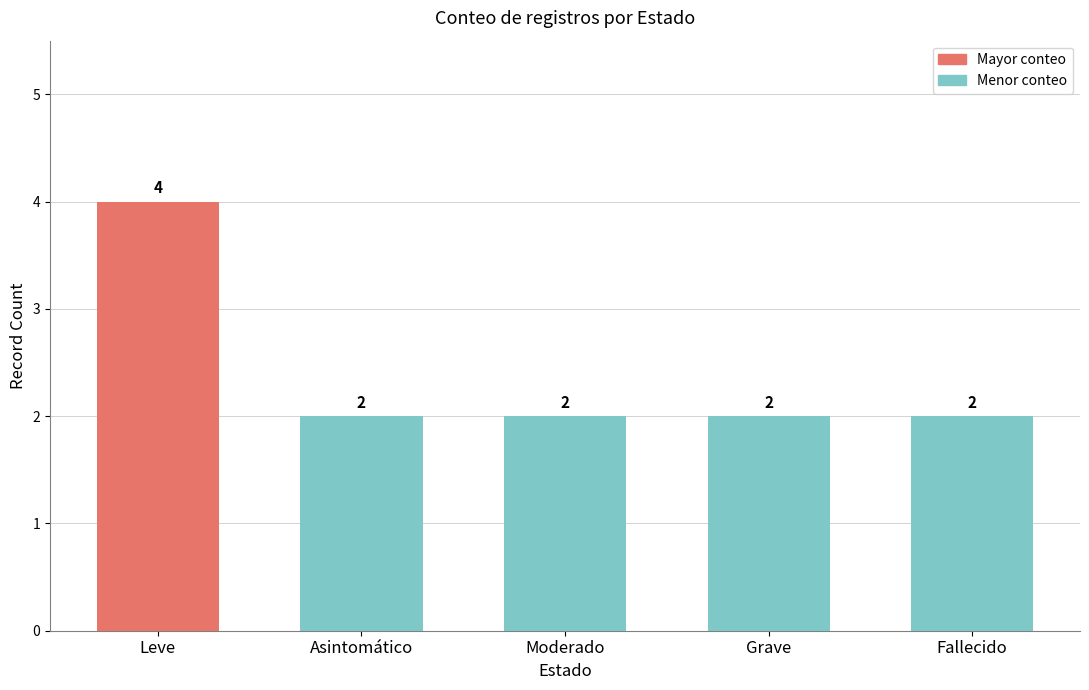

Is it true that the value at Leve is 4?

True